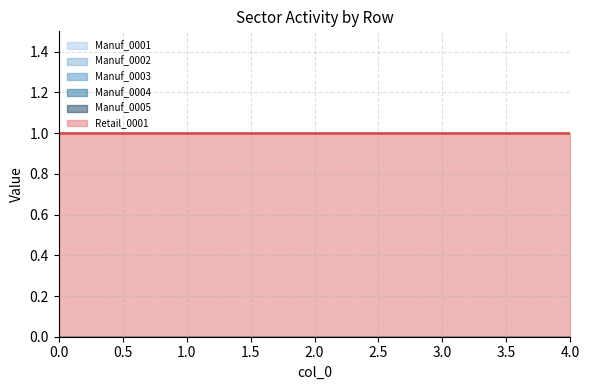

Between 1 and 2, which is larger?

1